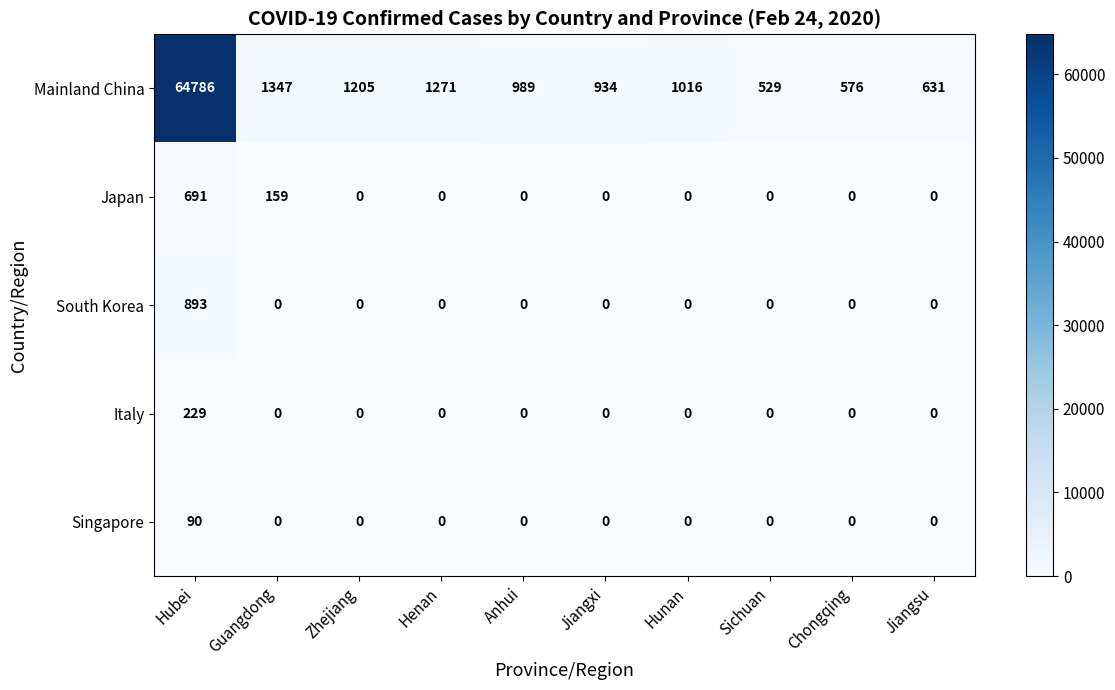

At which category is the sum across all series the highest?

Hubei